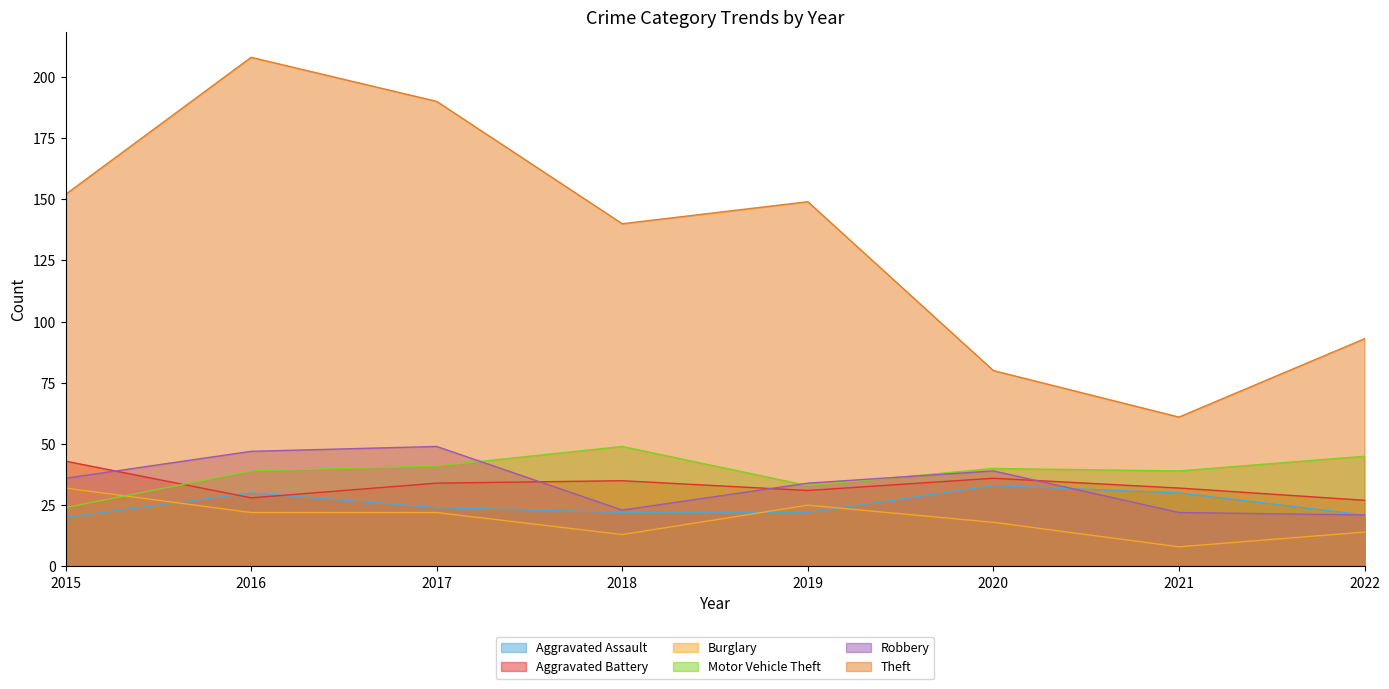

What are all the series names shown in the legend?

Aggravated Assault, Aggravated Battery, Burglary, Motor Vehicle Theft, Robbery, Theft